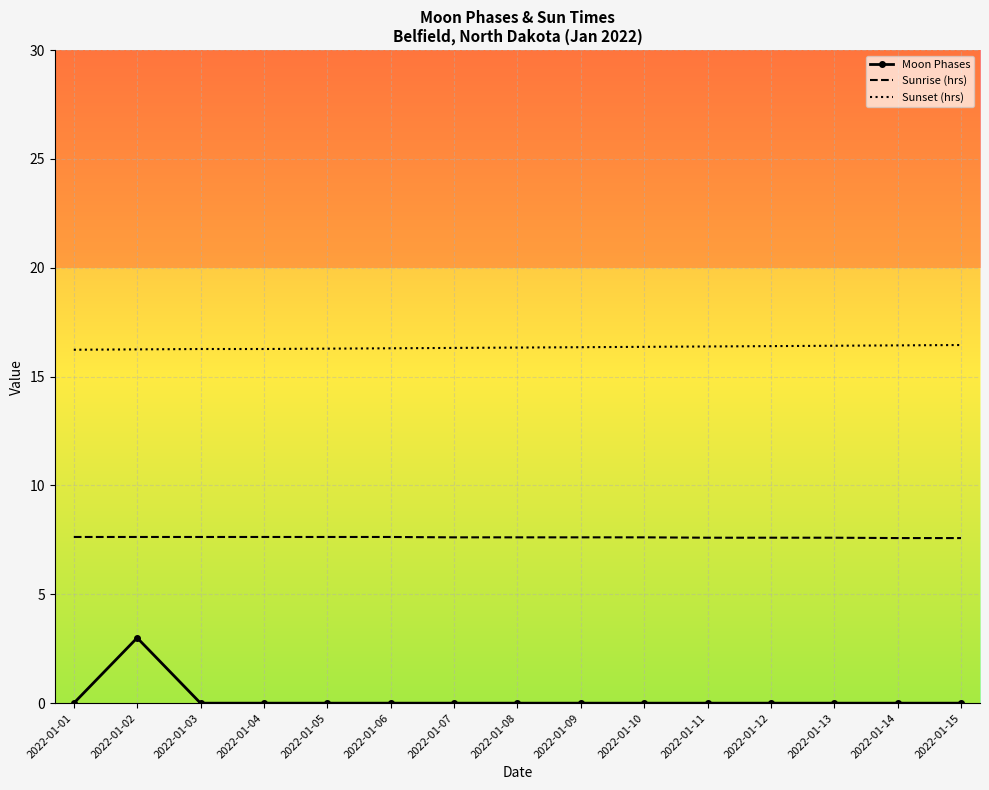

What are all the series names shown in the legend?

Moon Phases, Sunrise (hrs), Sunset (hrs)